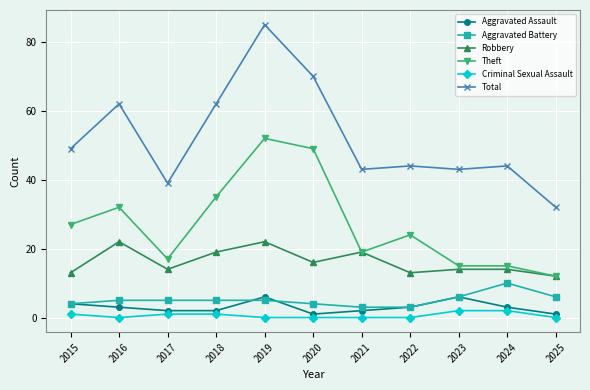

At which category does the chart reach its peak across all series?

2019